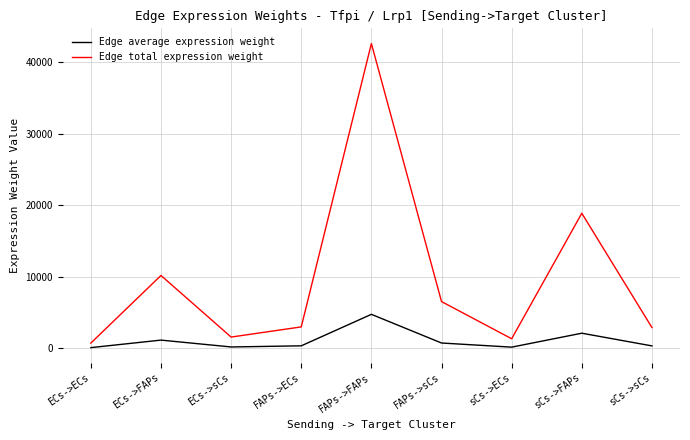

How many lines are shown in the chart?

2